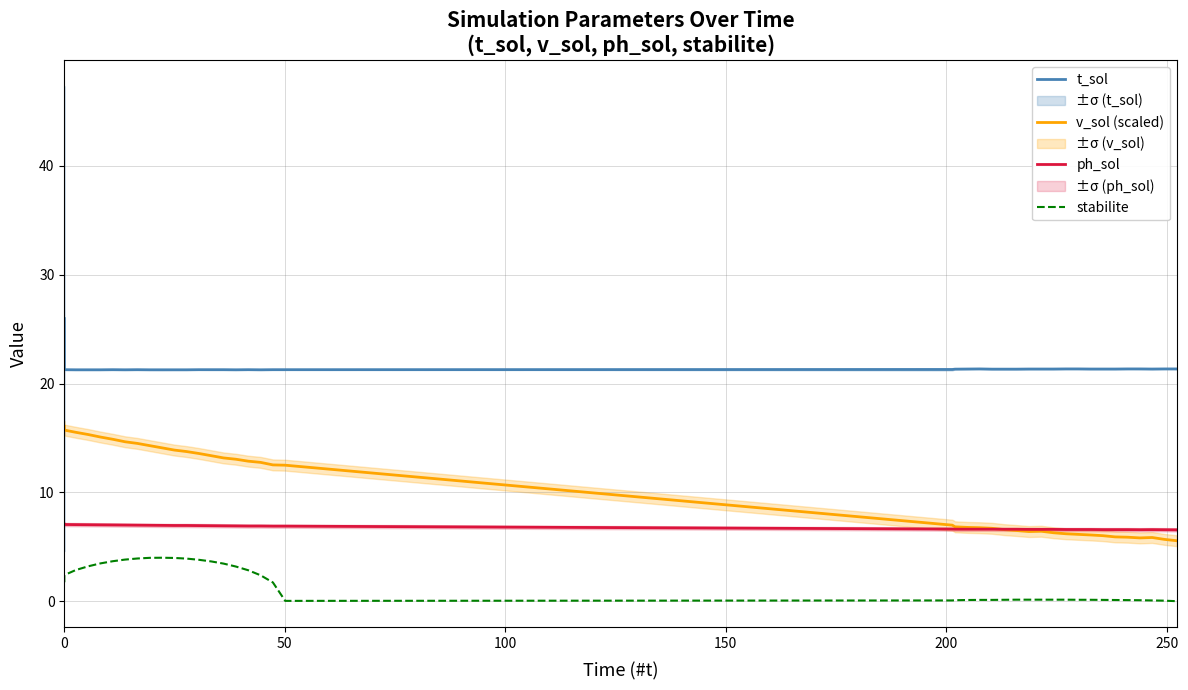

In v_sol (scaled), how many points are lower than both neighbors (excluding endpoints)?

2